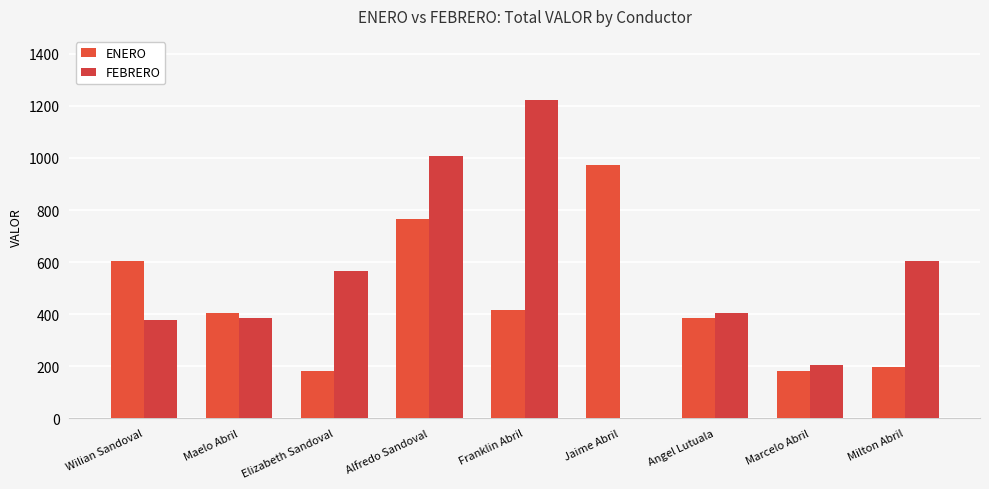

True or false: FEBRERO has a value of -805 at Jaime Abril.

False